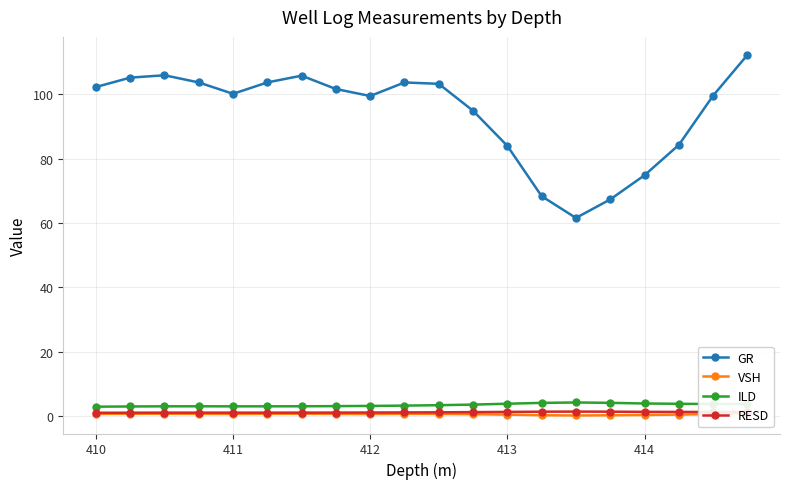

What is the maximum value for ILD?

4.3